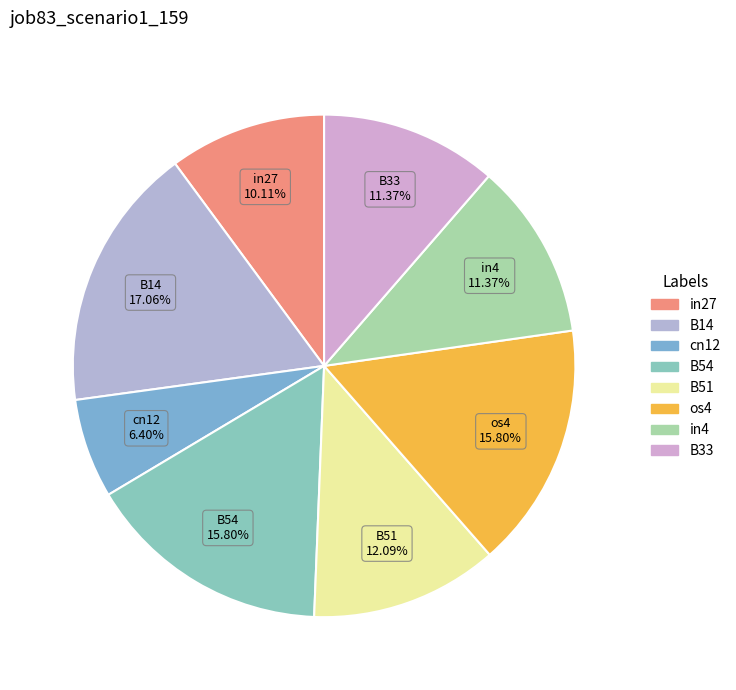

Does any single category account for the majority?

No